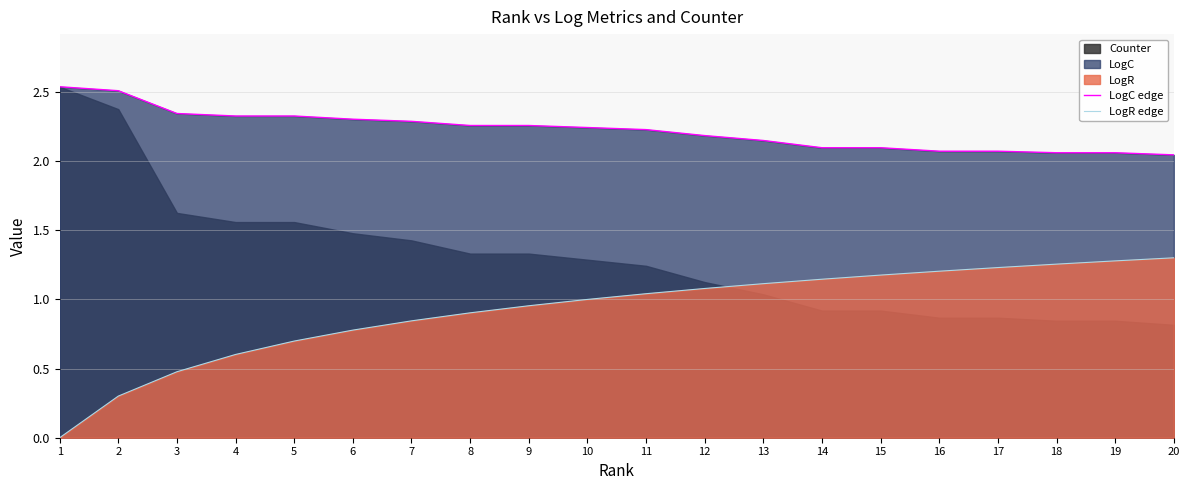

Is it true that LogR edge equals 0.8 at 7?

True